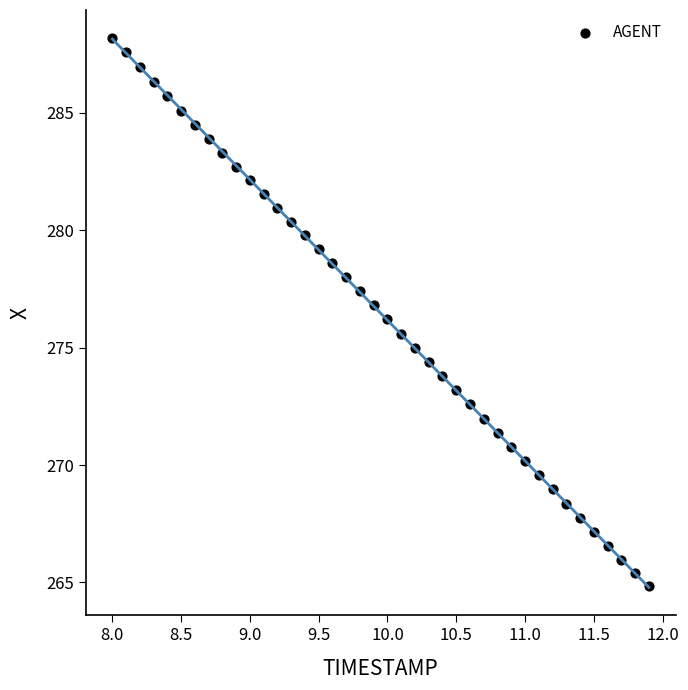

What is the range of Y values (max minus min)?

23.4